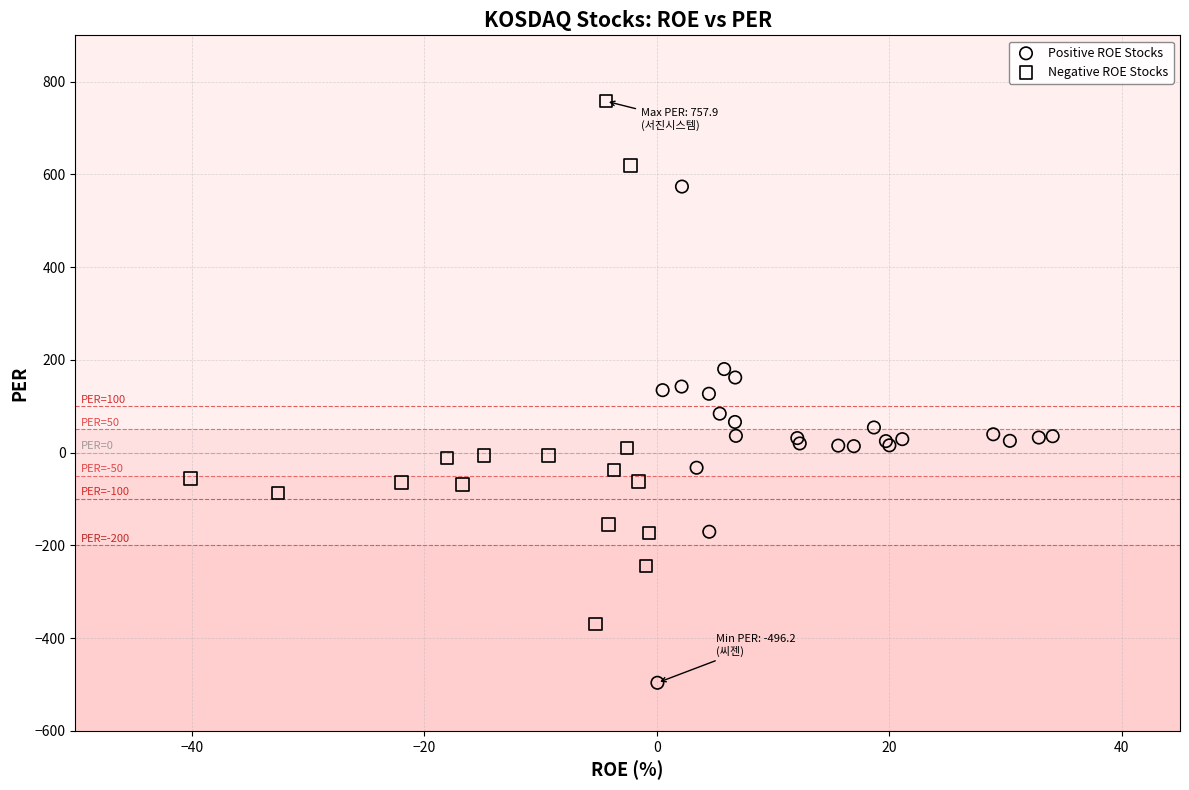

Which series contains the highest Y value?

Negative ROE Stocks